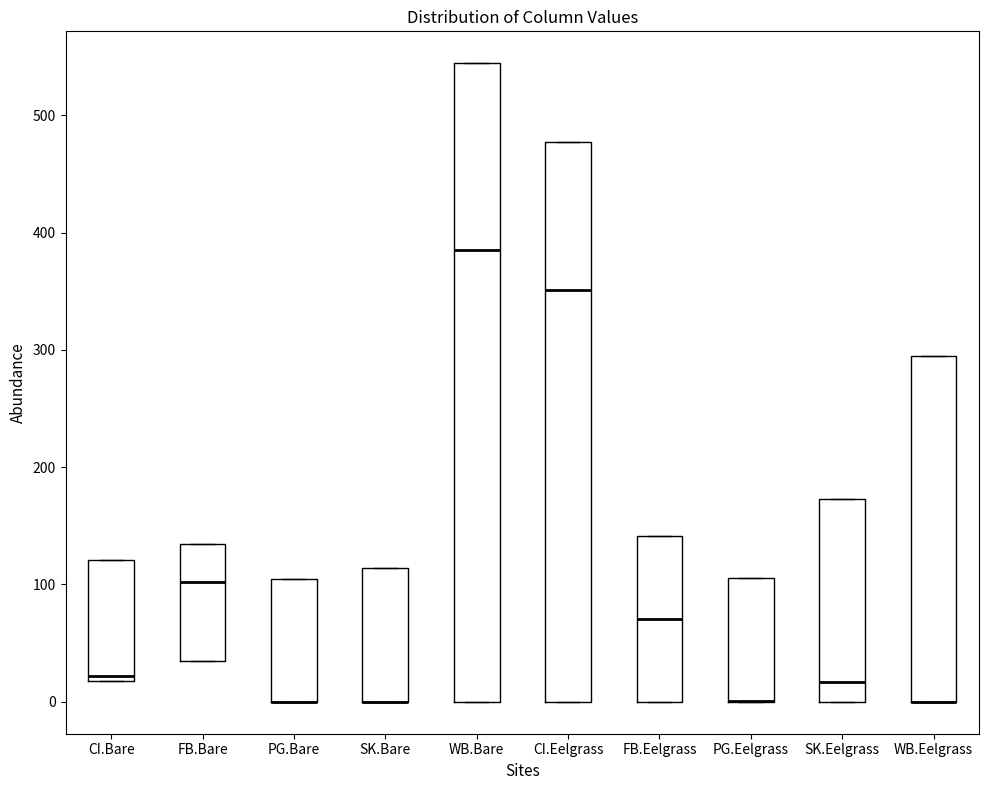

Where is the lower edge of the box for WB.Bare on the y-axis? The values are not printed on the chart, so give them approximately, as read against the axis.

0